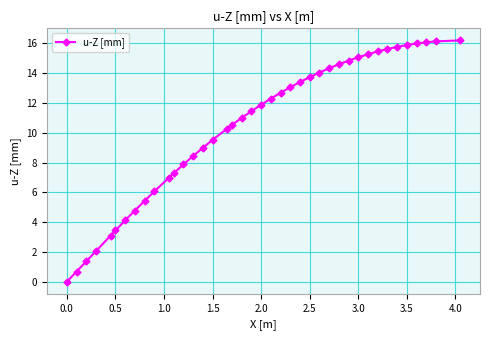

What is the difference between the second highest and minimum values?

16.1